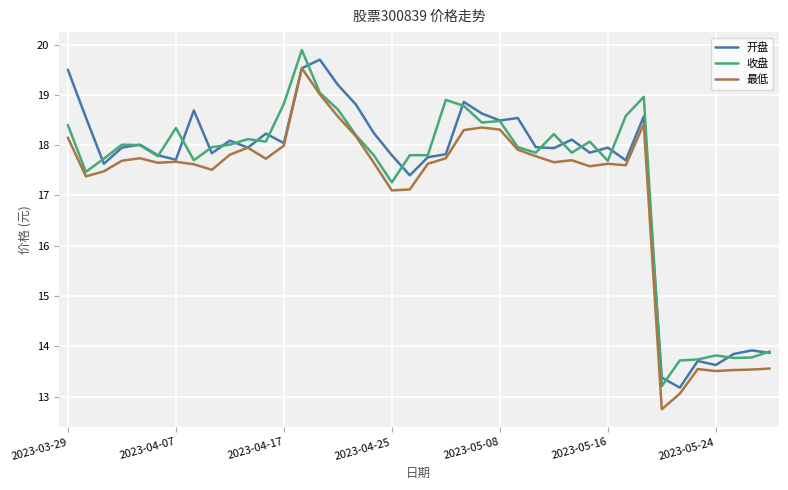

Which series has the largest range (max minus min)?

最低